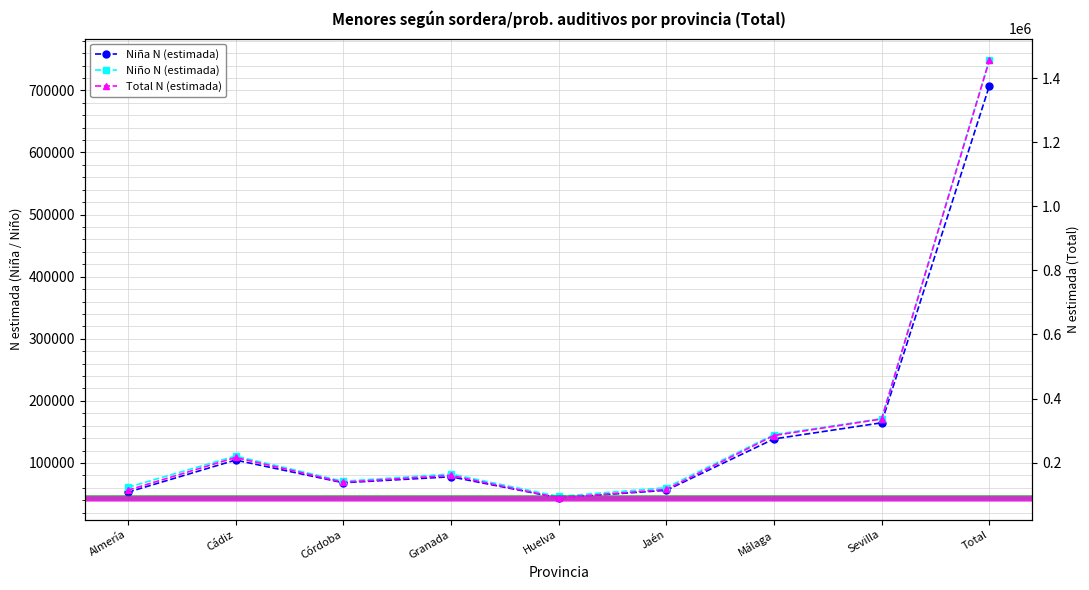

Rank the series by their maximum value, from lowest to highest.

Niña N (estimada), Niño N (estimada), Total N (estimada)